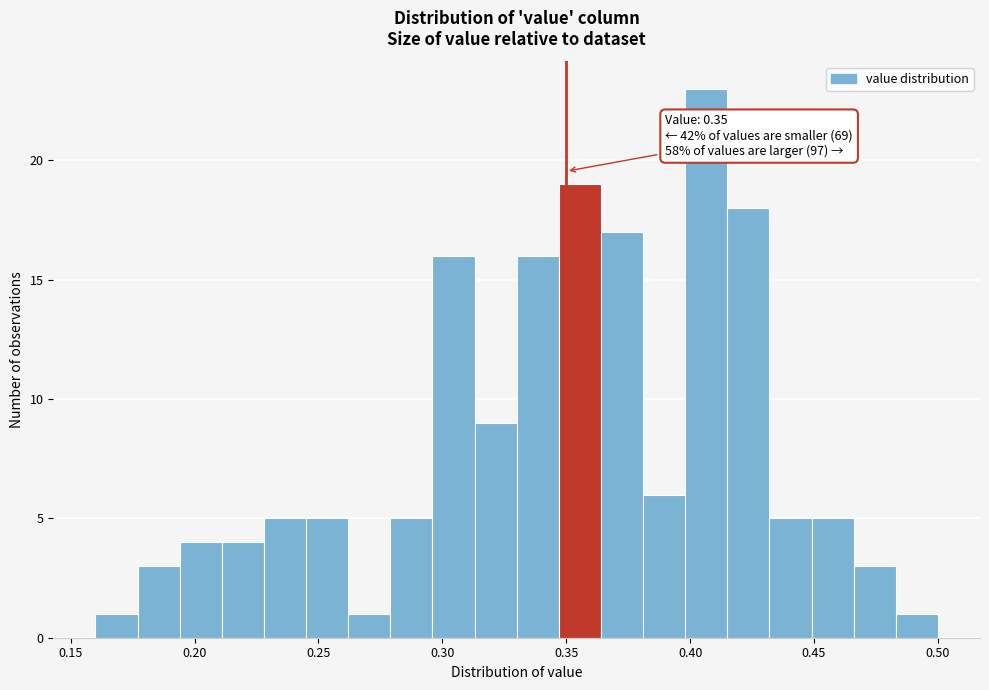

Read against the x-axis, roughly where is the centre of the tallest bar?

0.405